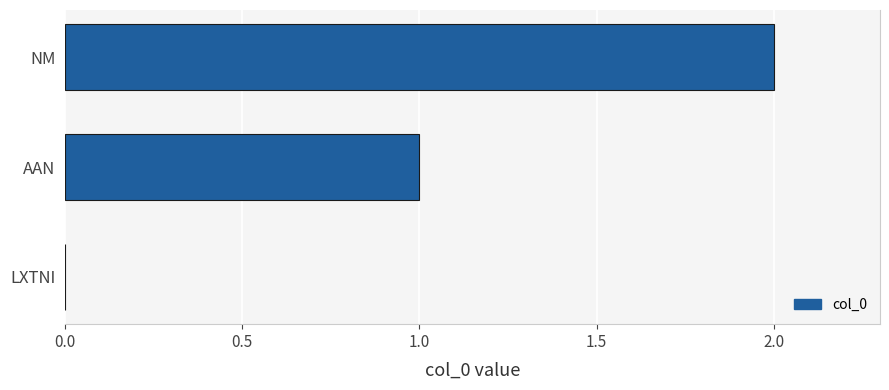

Are the bars horizontal?

Yes